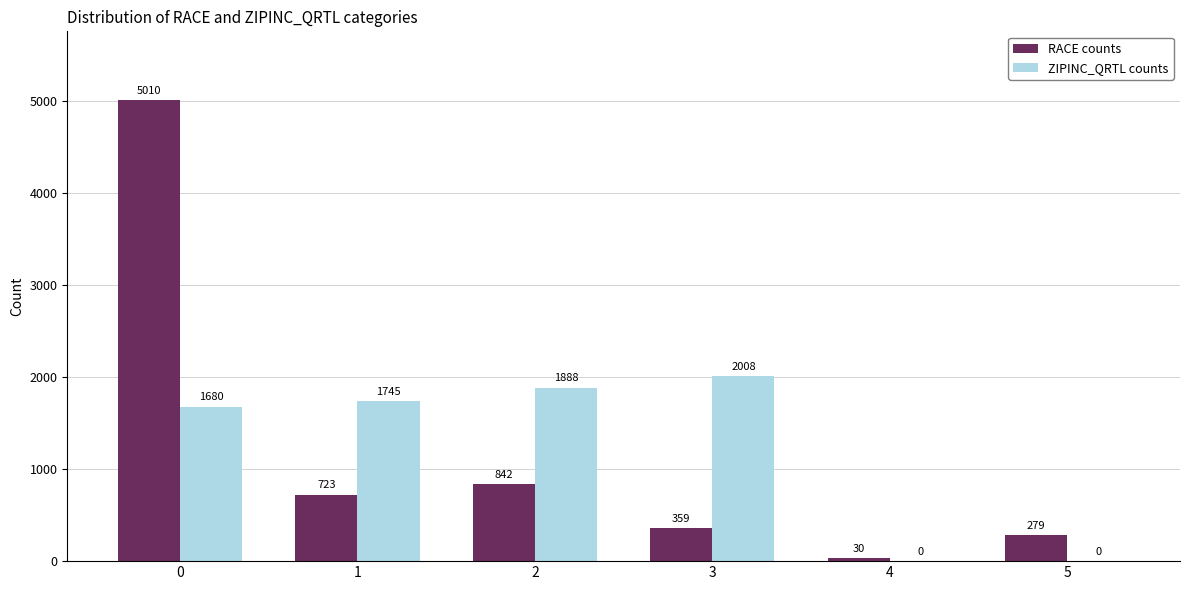

Reading left to right, transcribe all the data shown in this chart.

RACE counts: 5010	723	842	359	30	279
ZIPINC_QRTL counts: 1680	1745	1888	2008	0	0